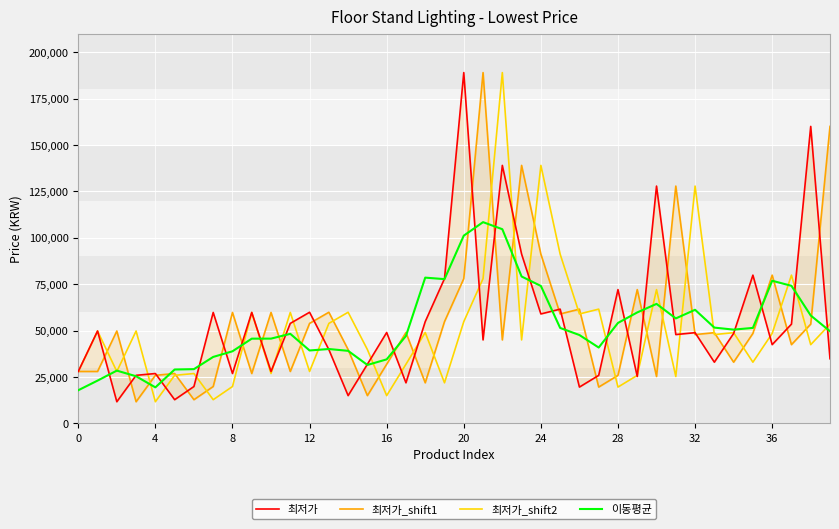

What is the value of the 이동평균 point at the 15th from the left?

39120